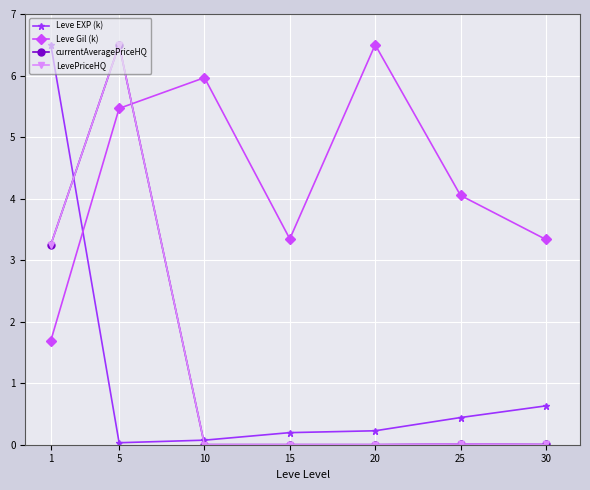

Between 1 and 30, which series saw the biggest shift?

Leve EXP (k)